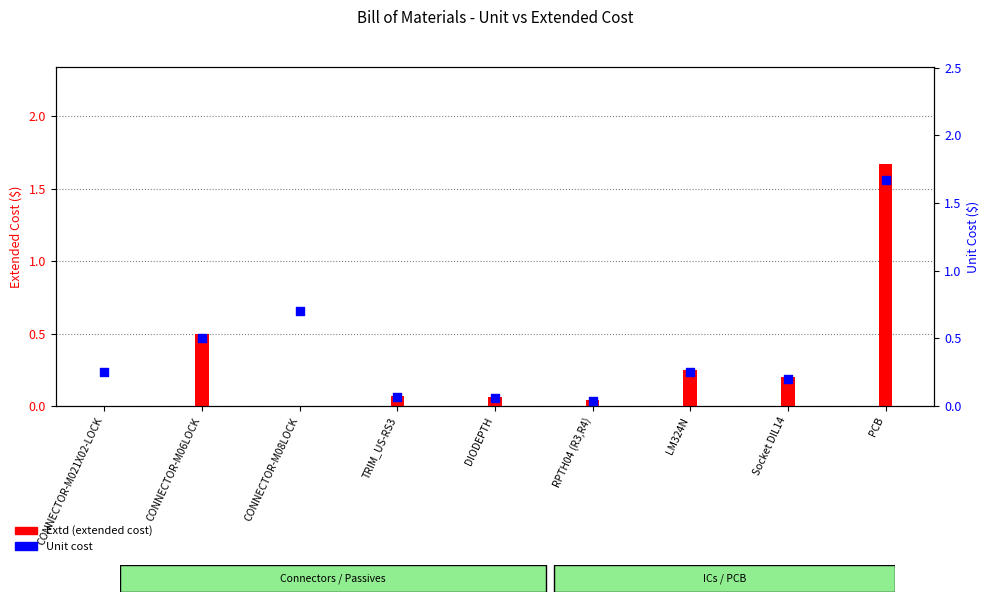

Which series contains the highest Y value?

Extd (extended cost)